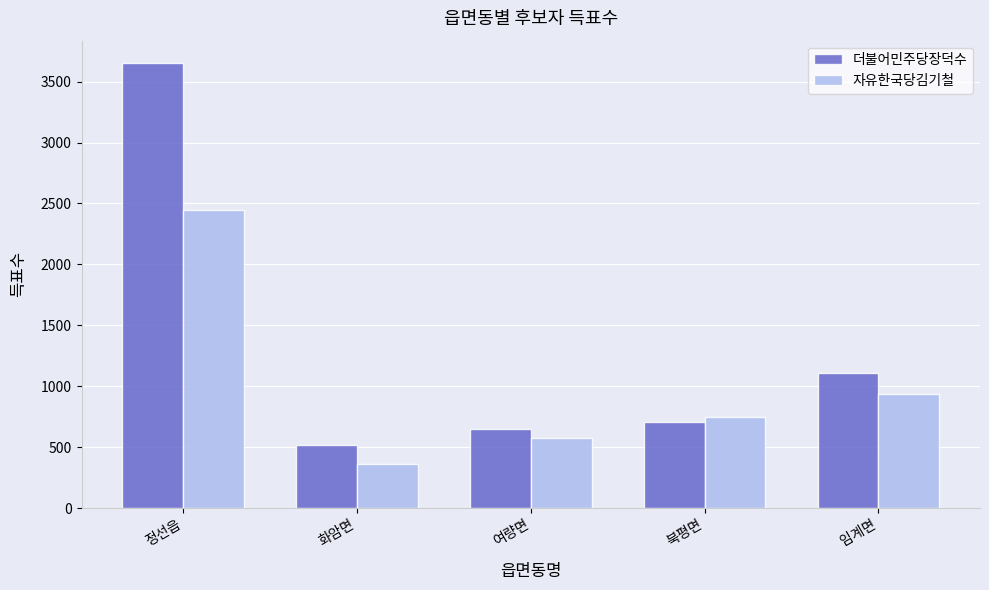

What is the sum of the 더불어민주당장덕수 values at 임계면 and 북평면?

1815